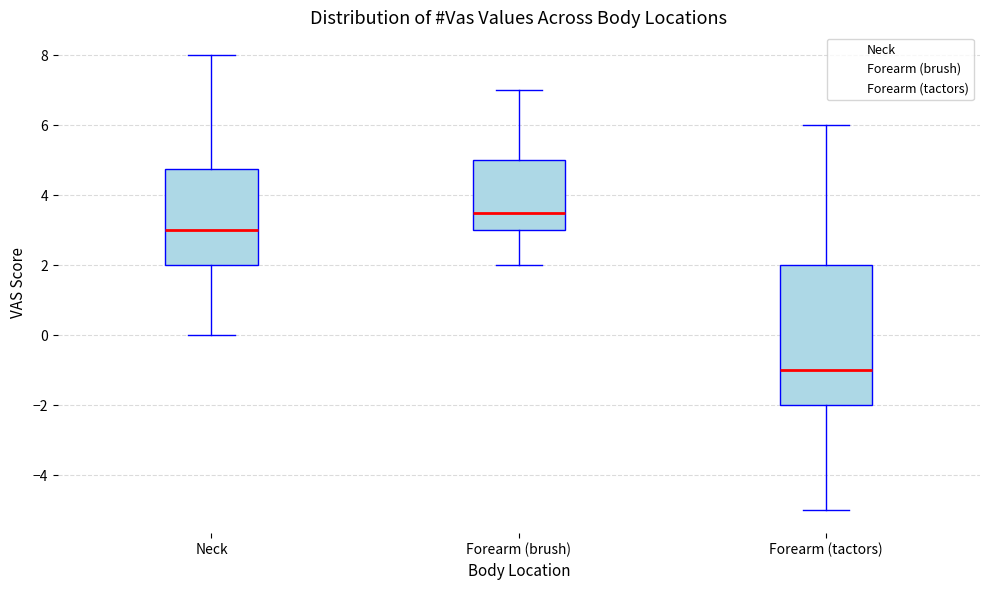

Reading left to right, transcribe this box plot: for each box, give where its median line is, the range the box spans, and where its two whiskers end, as read against the y-axis. The values are not printed on the chart, so give them approximately, as read against the axis.

Neck: median 3.0, box 2.0 to 4.8, whiskers 0.0 to 8.0
Forearm (brush): median 3.6, box 3.0 to 5.0, whiskers 2.0 to 7.0
Forearm (tactors): median -1.0, box -2.0 to 2.0, whiskers -5.0 to 6.0